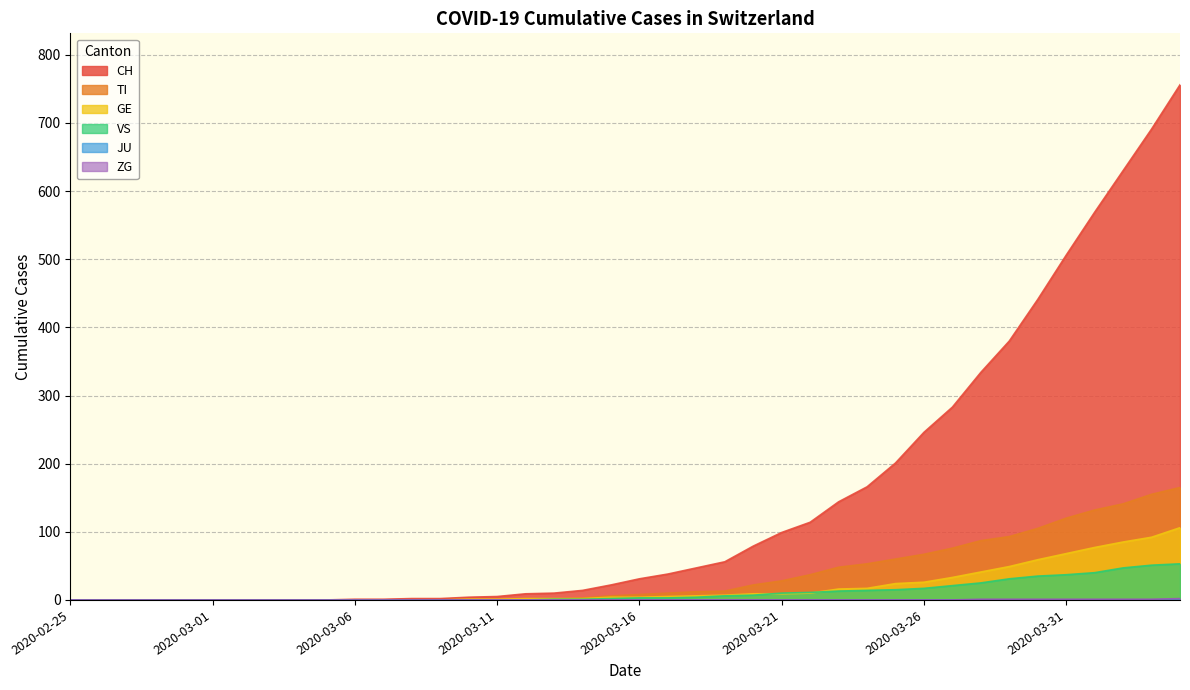

Rank the categories by VS value from highest to lowest.

2020-04-04, 2020-04-03, 2020-04-02, 2020-04-01, 2020-03-31, 2020-03-30, 2020-03-29, 2020-03-28, 2020-03-27, 2020-03-26, 2020-03-25, 2020-03-24, 2020-03-23, 2020-03-22, 2020-03-21, 2020-03-20, 2020-03-19, 2020-03-18, 2020-03-16, 2020-03-17, 2020-03-15, 2020-03-13, 2020-03-14, 2020-02-25, 2020-02-26, 2020-02-27, 2020-02-28, 2020-02-29, 2020-03-01, 2020-03-02, 2020-03-03, 2020-03-04, 2020-03-05, 2020-03-06, 2020-03-07, 2020-03-08, 2020-03-09, 2020-03-10, 2020-03-11, 2020-03-12